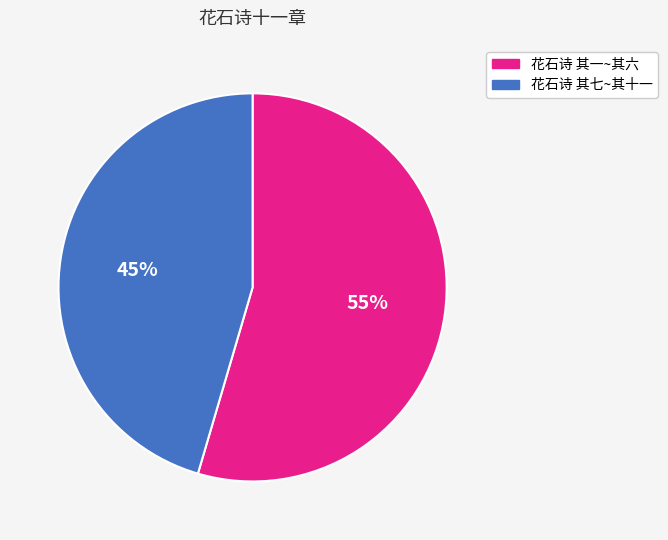

Does any single category account for the majority?

Yes